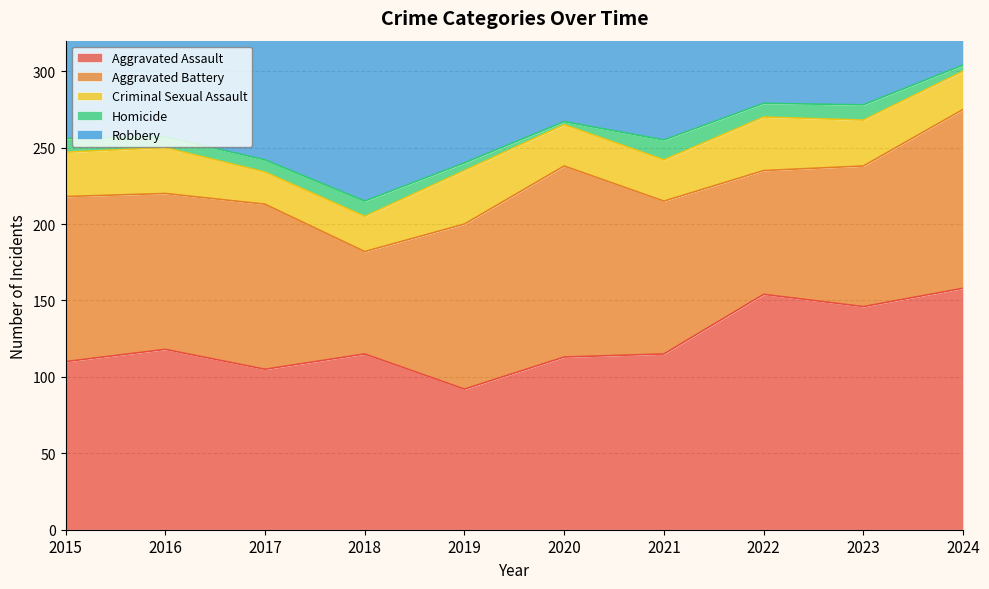

How many interior local peaks does the Aggravated Battery series have?

2